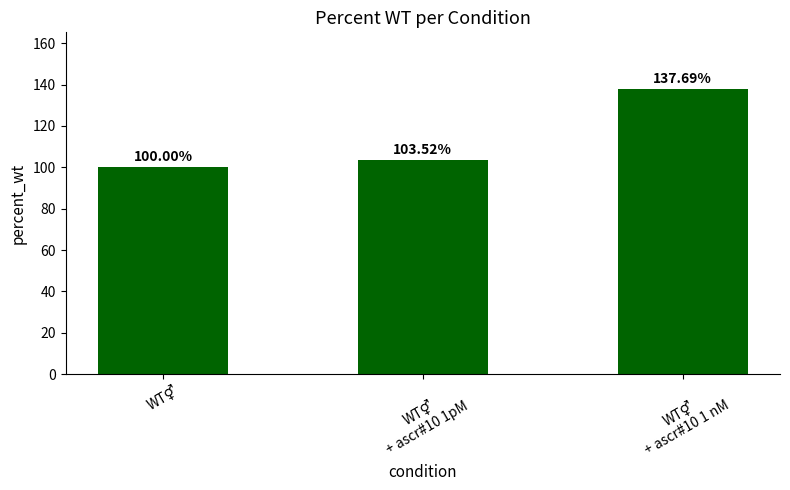

How many data points does each series have?

3